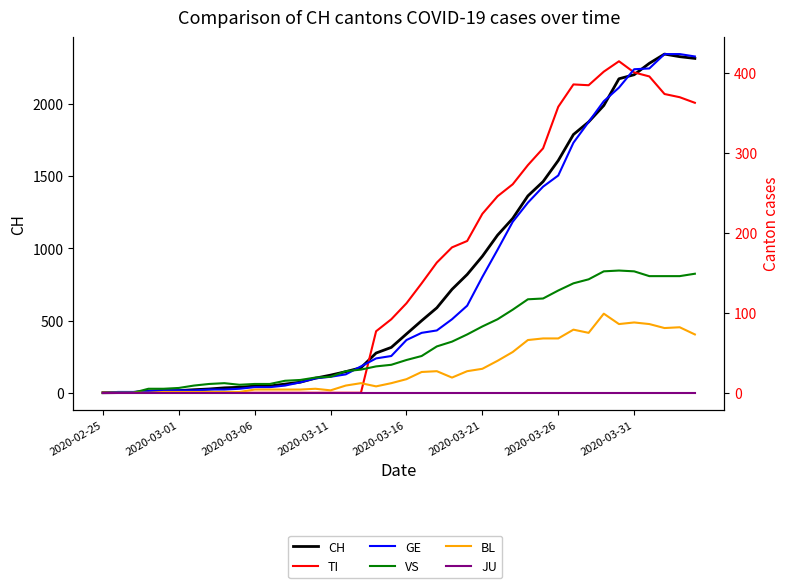

True or false: CH and GE intersect in this chart.

False